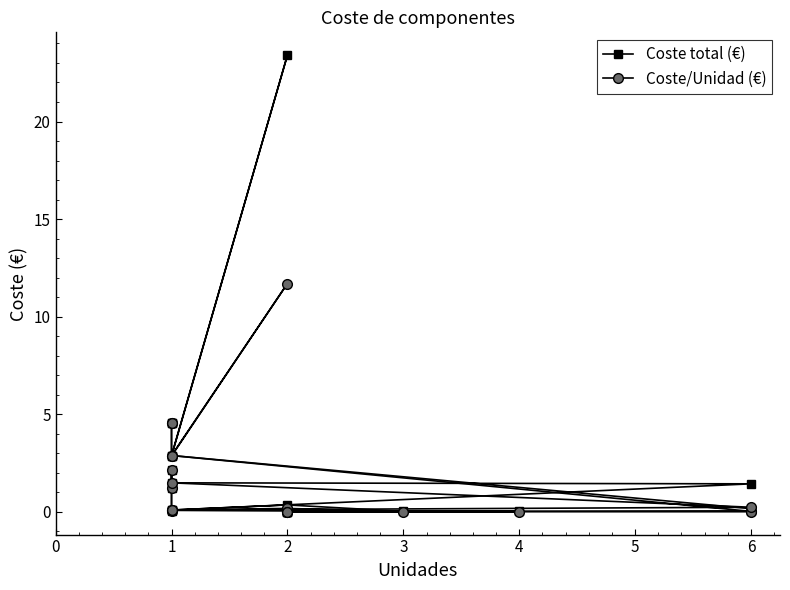

Between 6 and 2, which is larger?

6